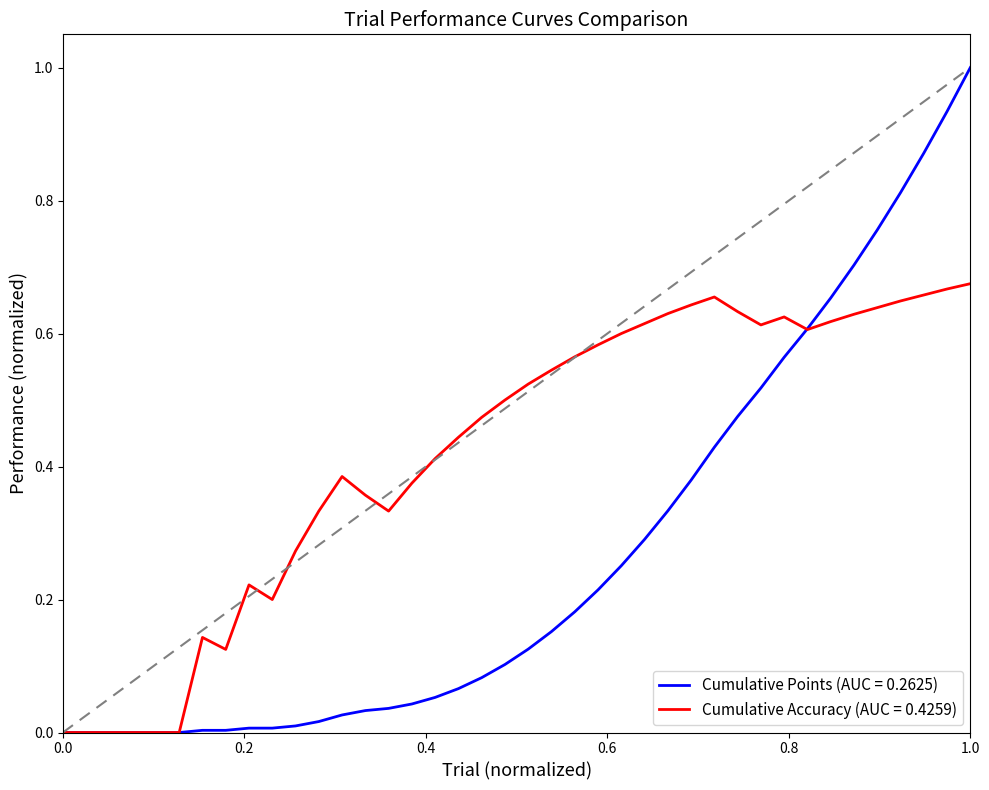

List the series in order of their peak value, lowest first.

Cumulative Accuracy (AUC = 0.4259), Cumulative Points (AUC = 0.2625)